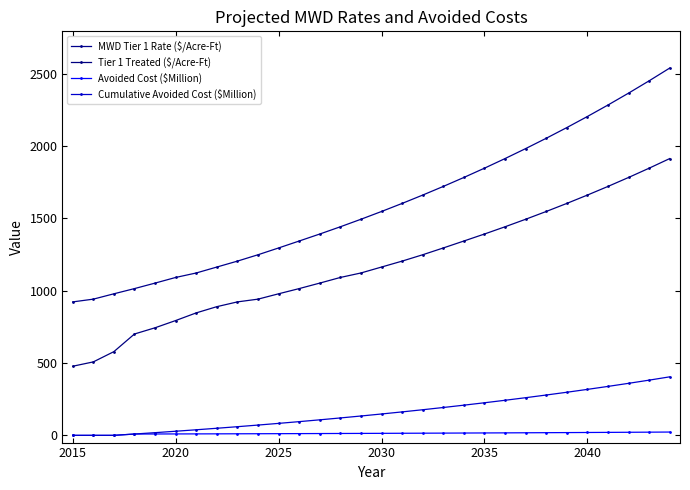

Does the chart have visible grid lines?

No